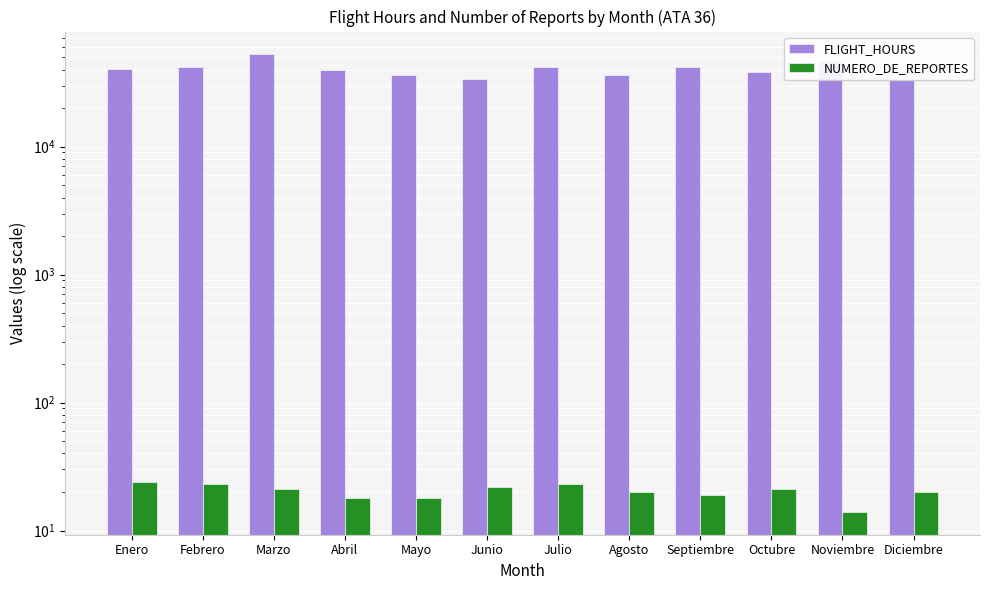

What is the sum of the FLIGHT_HOURS values at Enero and Diciembre?

73432